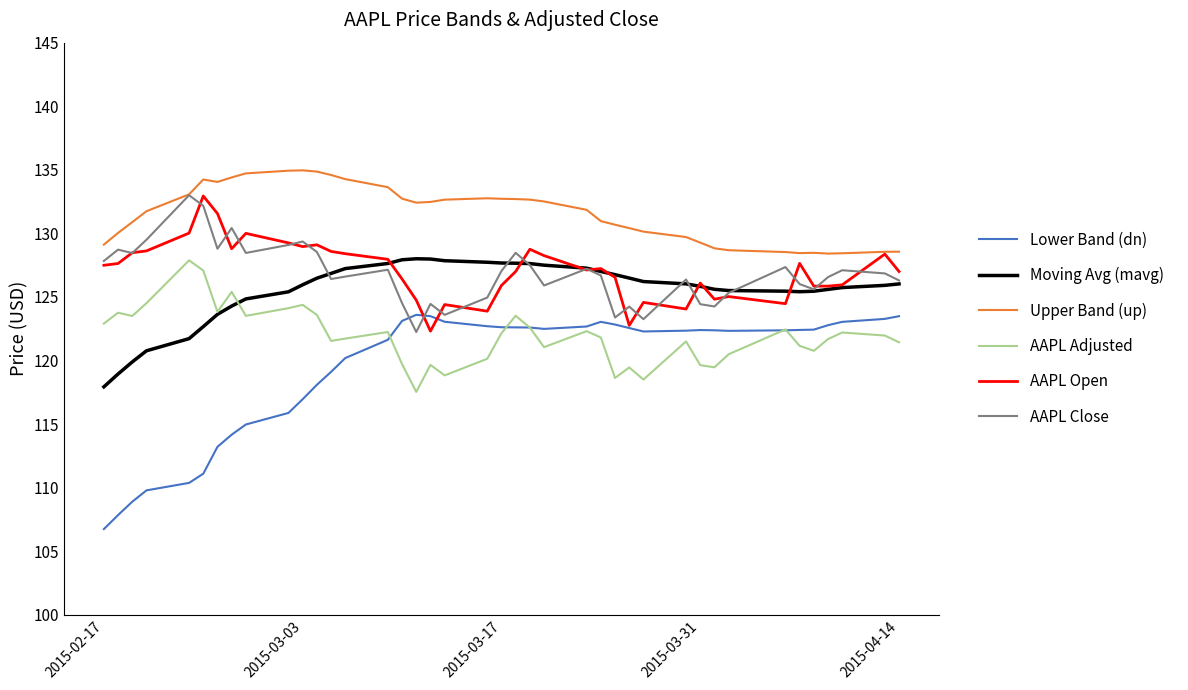

True or false: AAPL Open and AAPL Adjusted intersect in this chart.

False